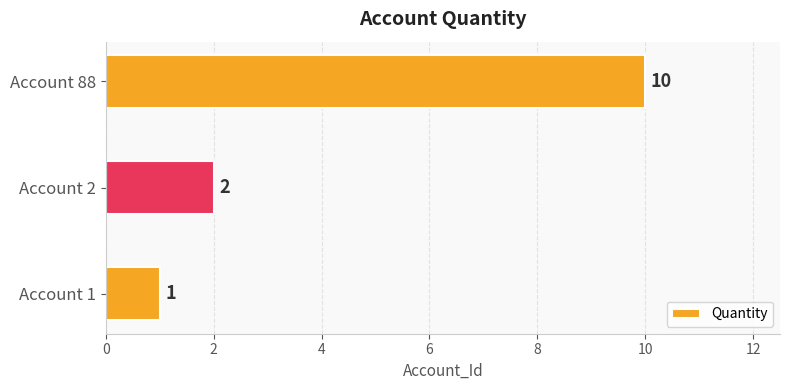

Which has a higher value, Account 2 or Account 88?

Account 88